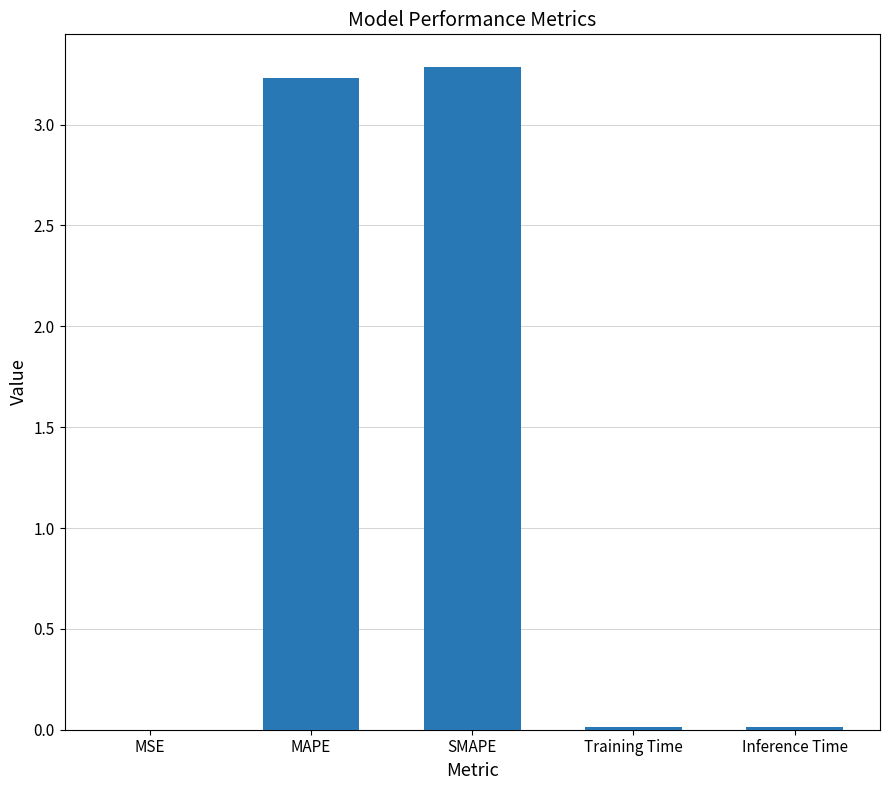

Between MAPE and MSE, which is larger?

MAPE